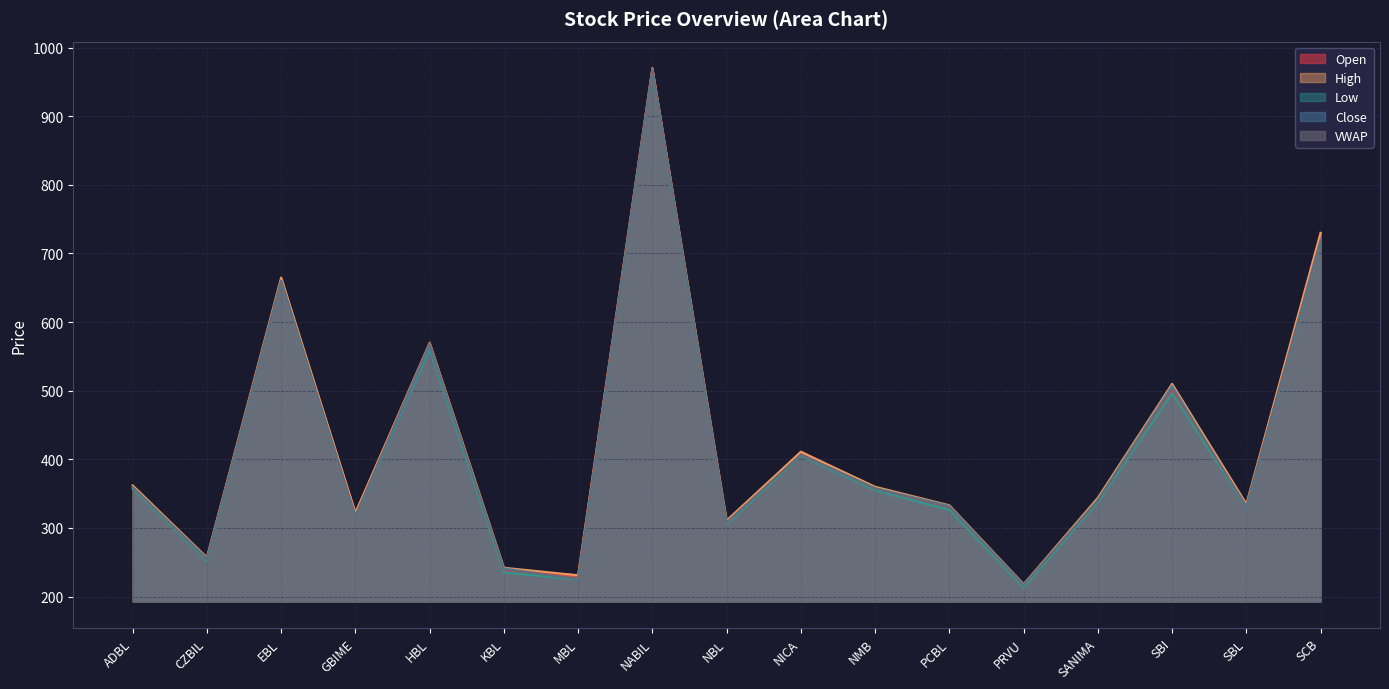

What position from the right is ADBL?

17